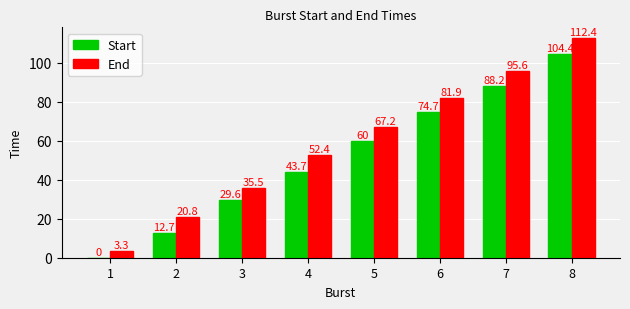

True or false: End has a value of 67.2 at 5.

True